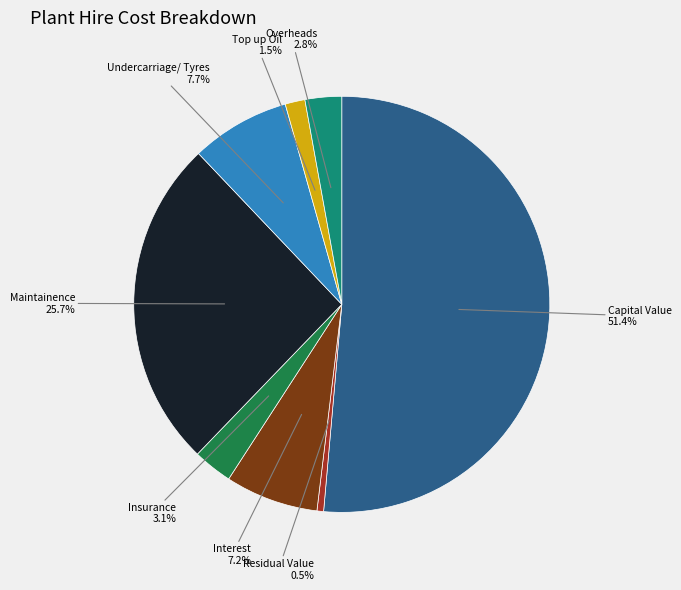

How many segments does this pie chart have?

8